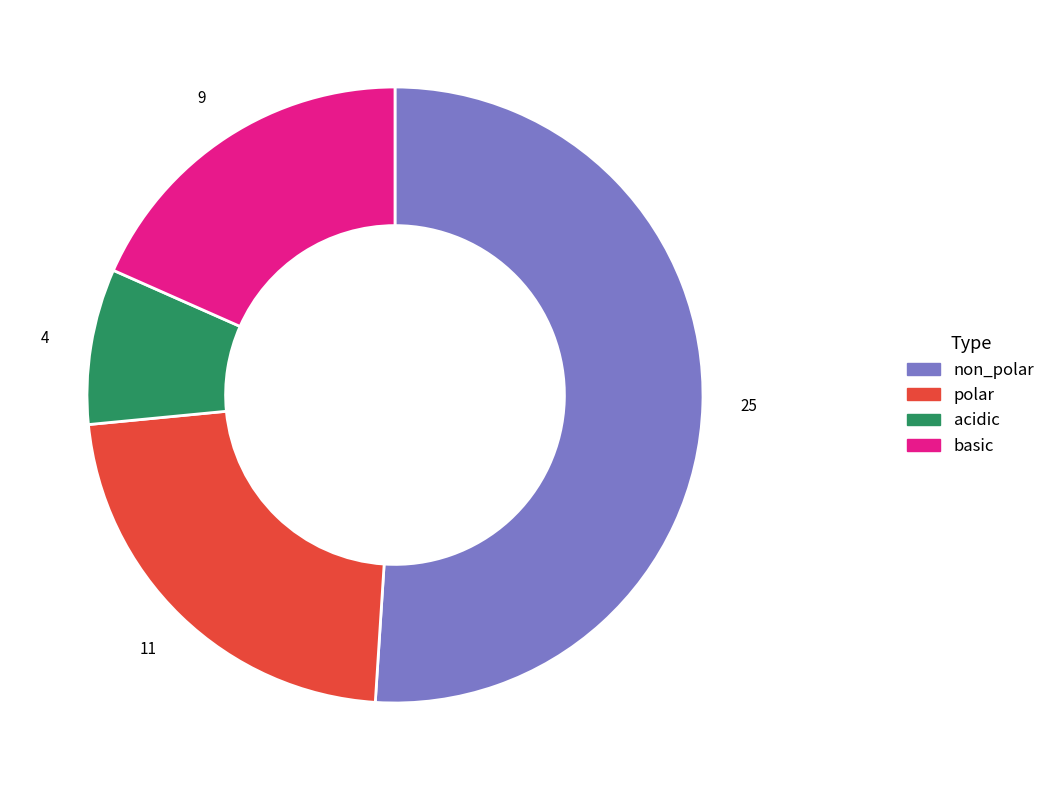

The polar slice represents 22% of the pie. True or false?

True